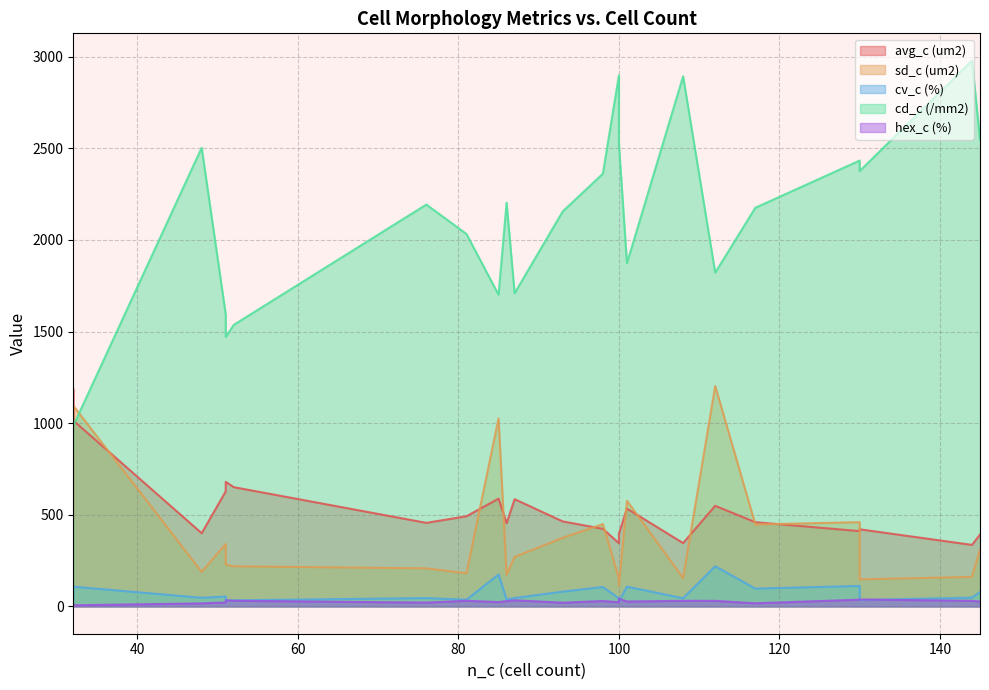

How many lines are shown in the chart?

5